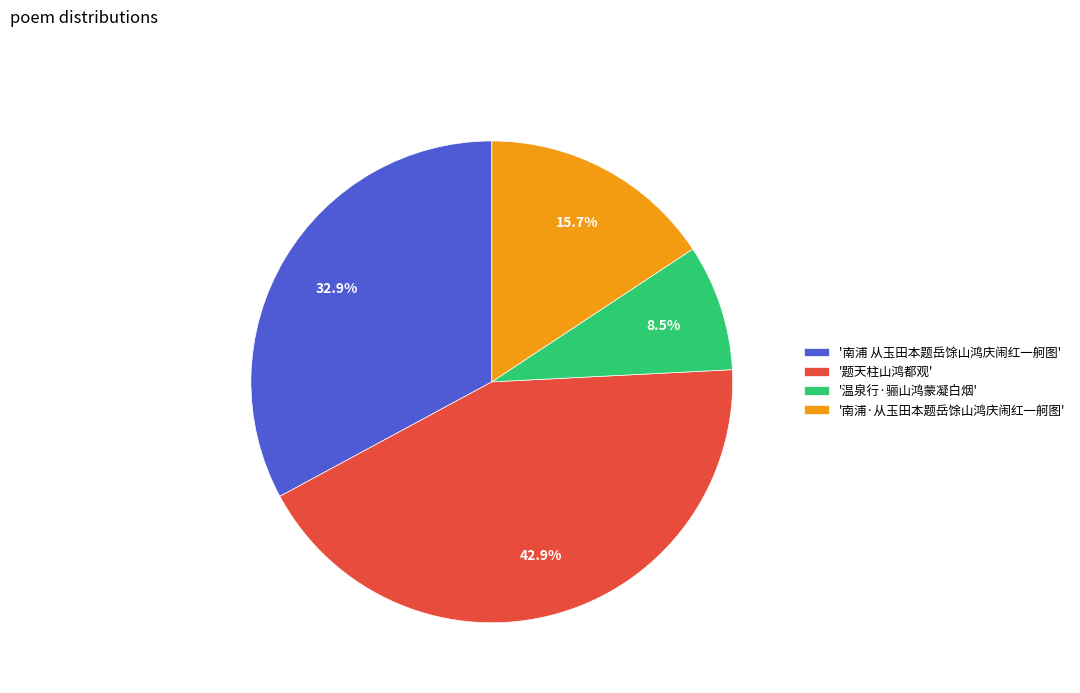

What is the largest slice in the pie chart?

'题天柱山鸿都观'